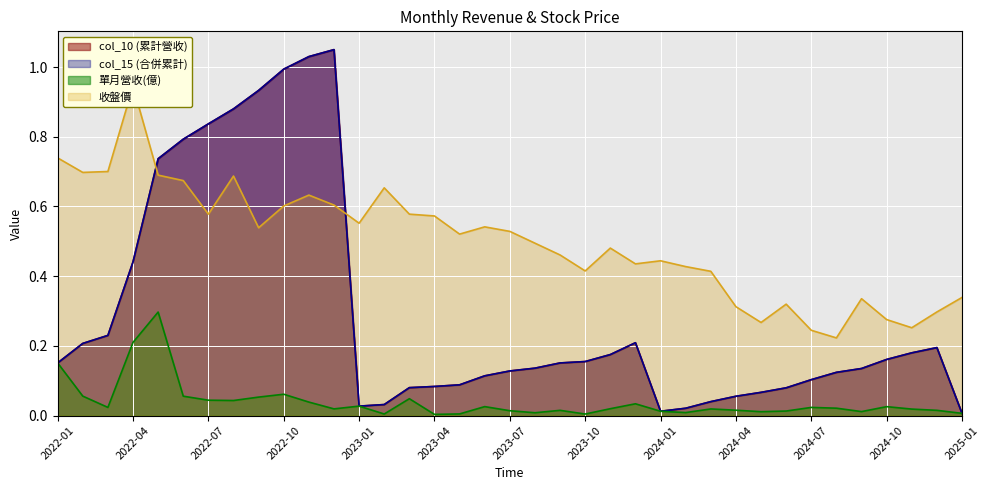

Where is the first local minimum for col_15 (合併累計)?

2023-01